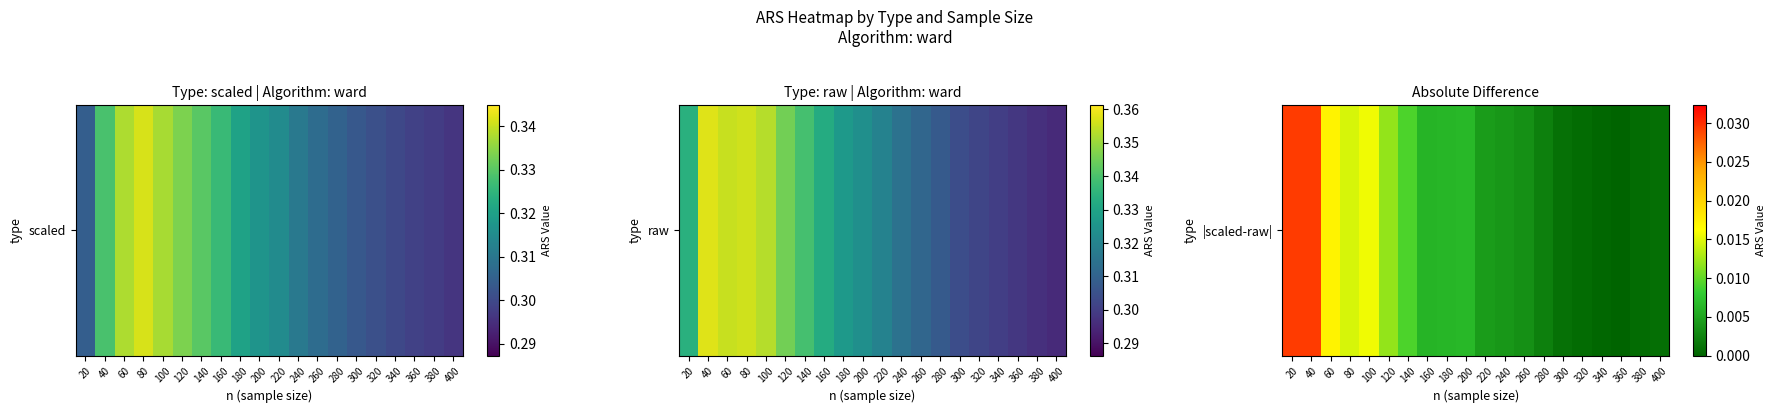

Is it true that the value at 40 is 0.0?

True